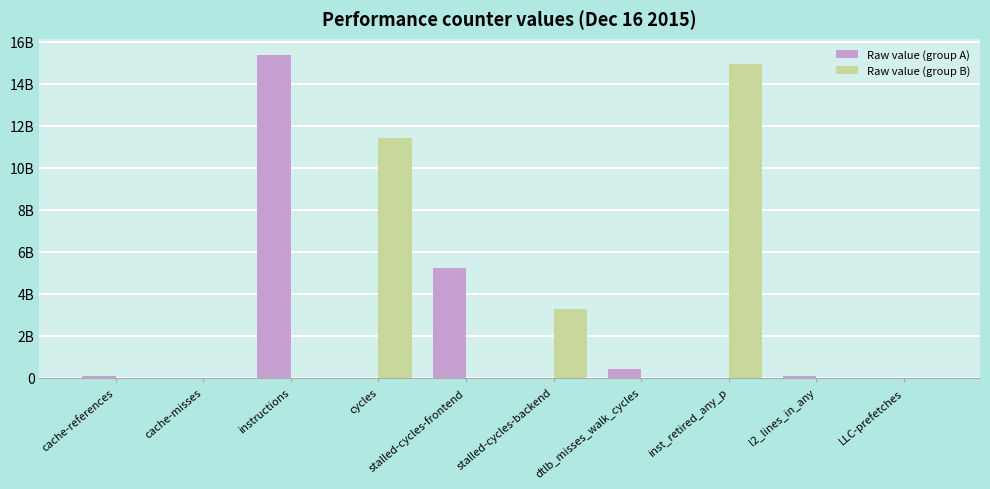

What is the average value of the Raw value (group A) series?

2116239186